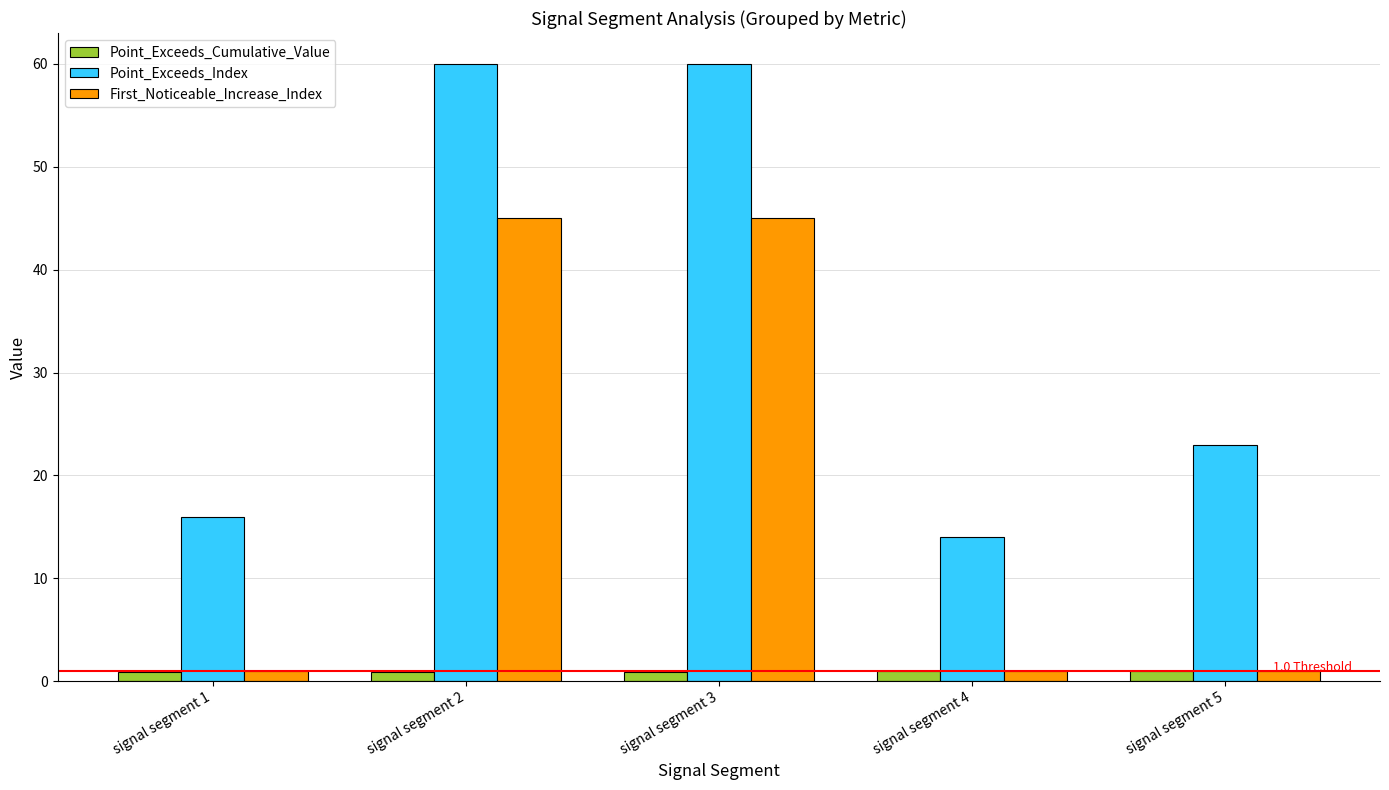

Which series changed the most between signal segment 2 and signal segment 4?

Point_Exceeds_Index